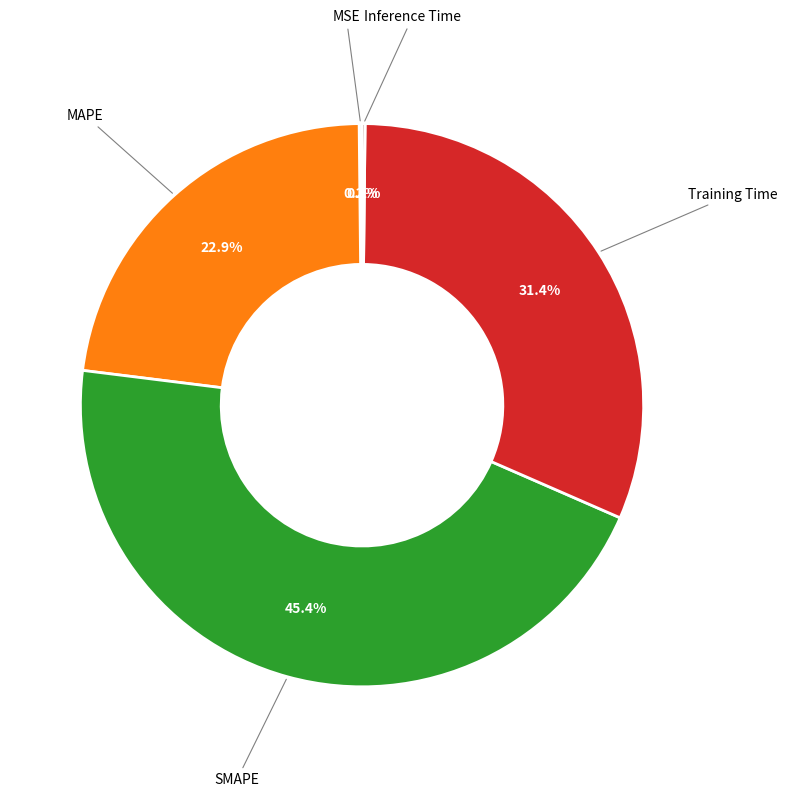

Is there any slice that represents more than half of the pie?

No